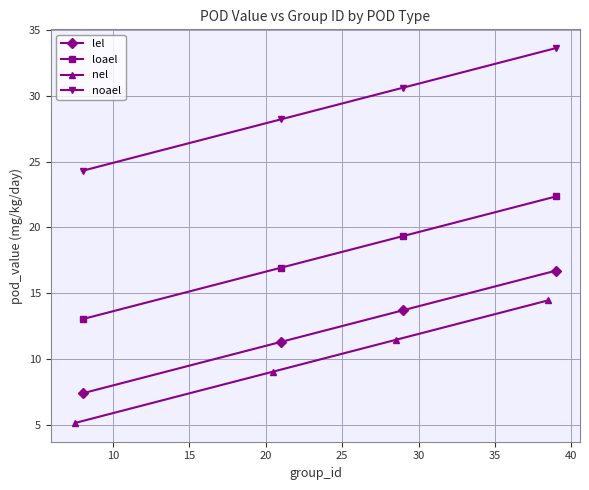

What is the sum of all noael values?

116.7